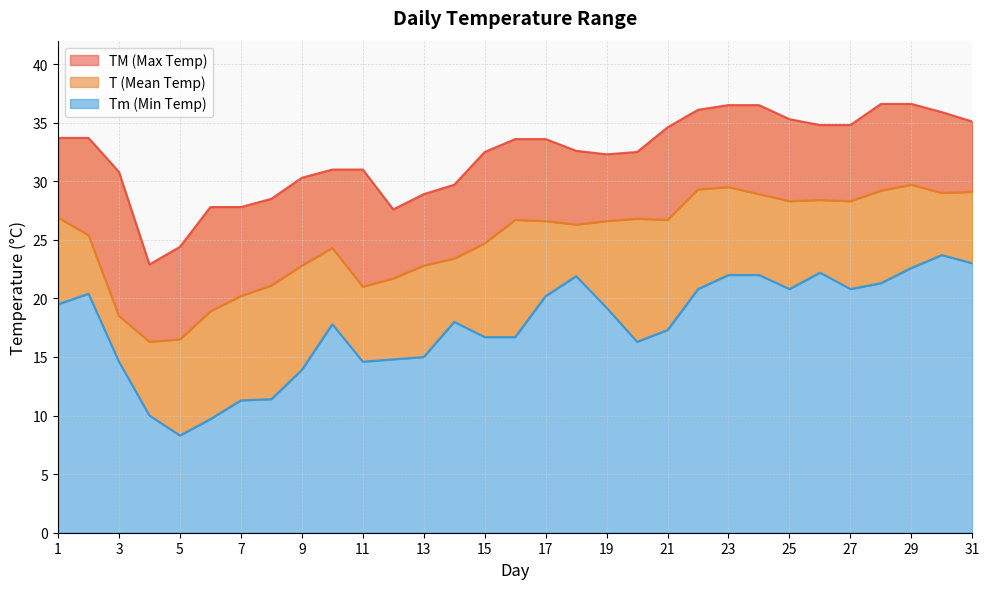

What is the maximum value shown in the chart?

36.6